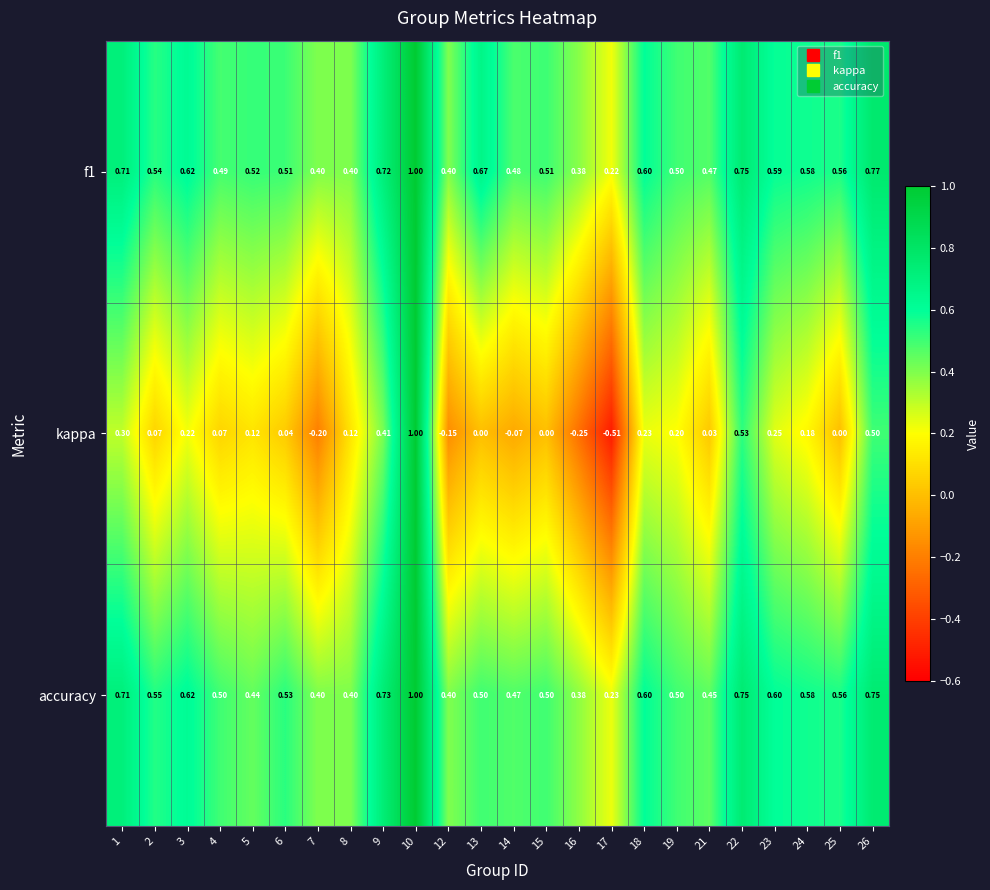

Is the value of accuracy at 22 greater than the value of f1 at 8?

Yes